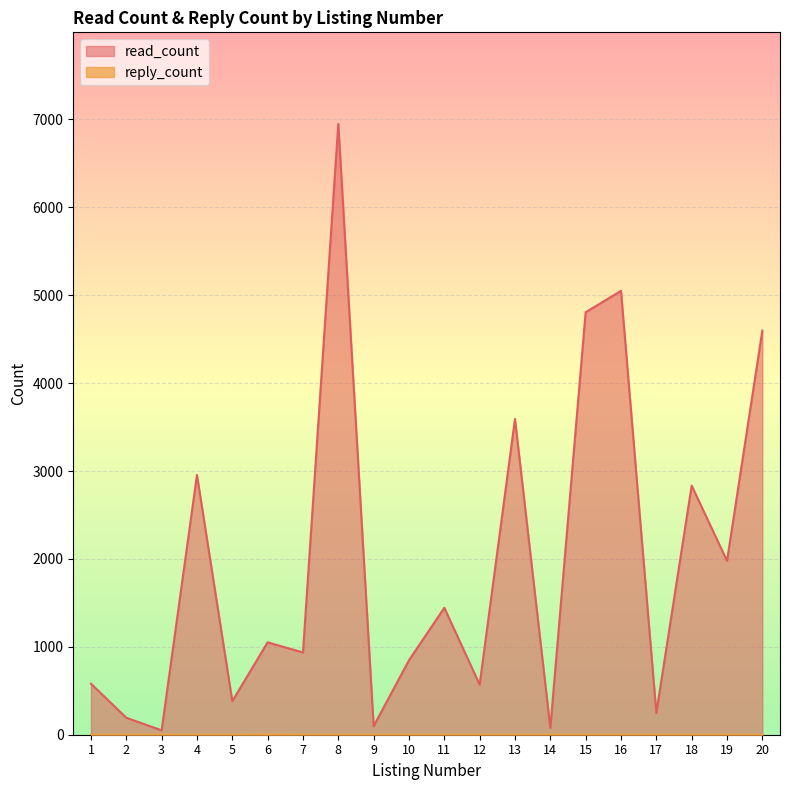

What is the value of the read_count point at the 5th from the left?

382